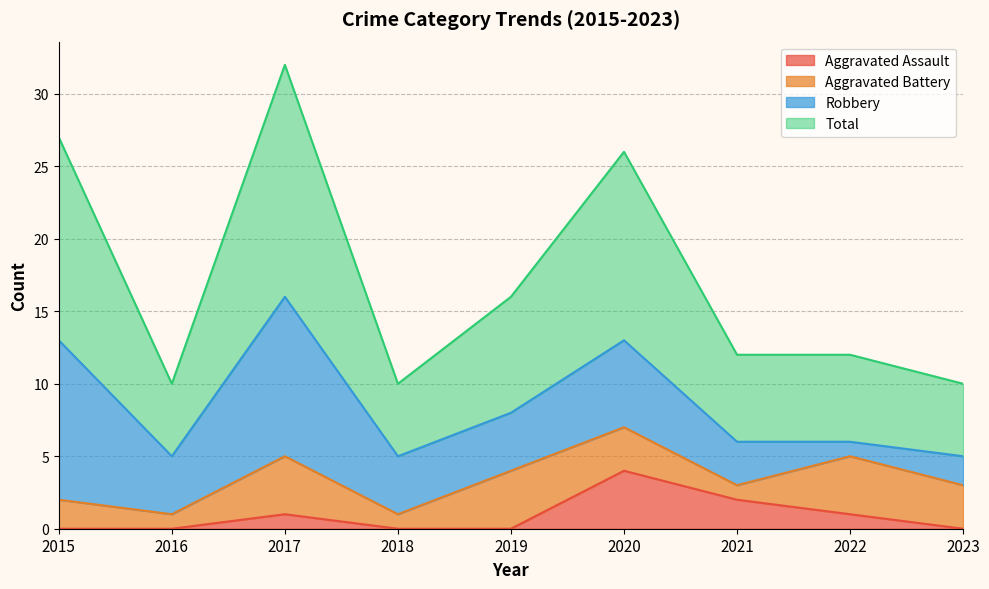

What is the sum of the Aggravated Assault values at 2023 and 2017?

1